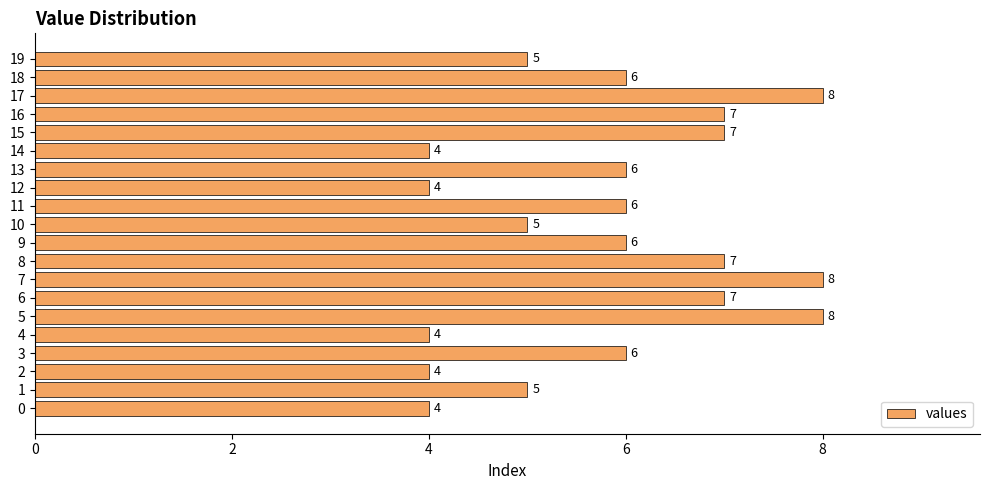

What is the minimum value shown in the chart?

4